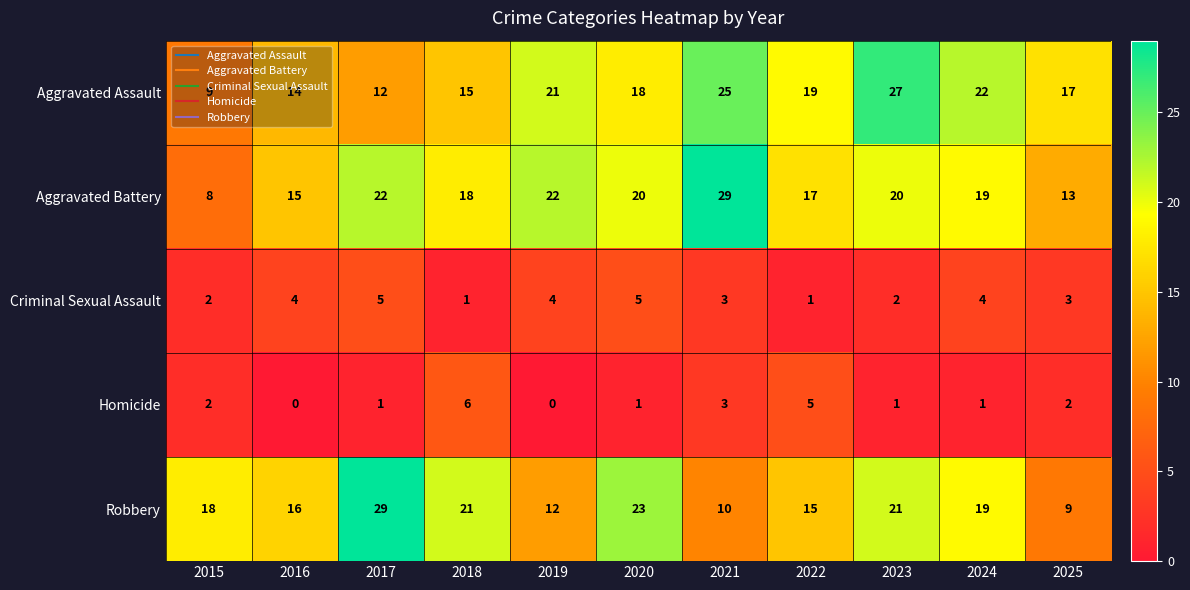

What is the difference between the highest and lowest values at 2023?

26